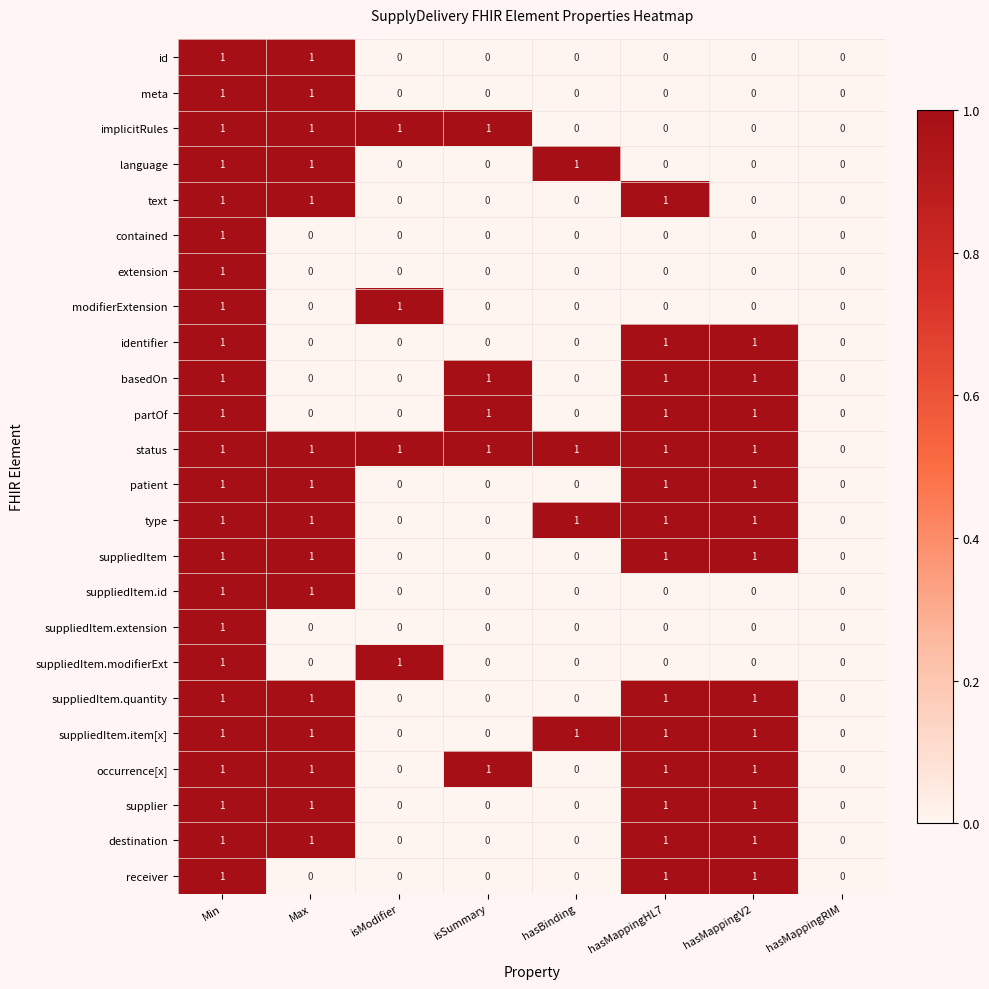

How many data points does each series have?

8